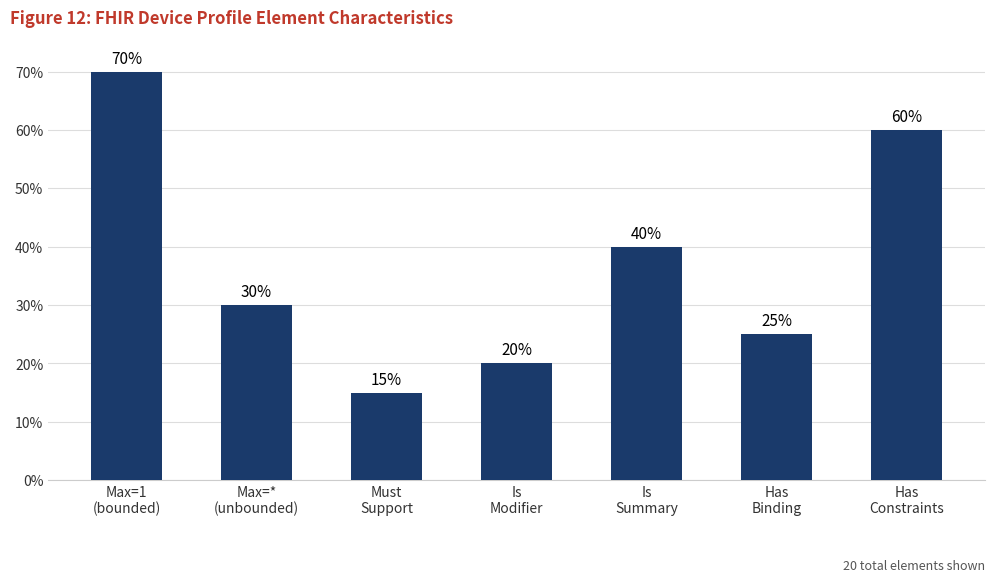

At which category does the chart reach its peak across all series?

Max=1
(bounded)